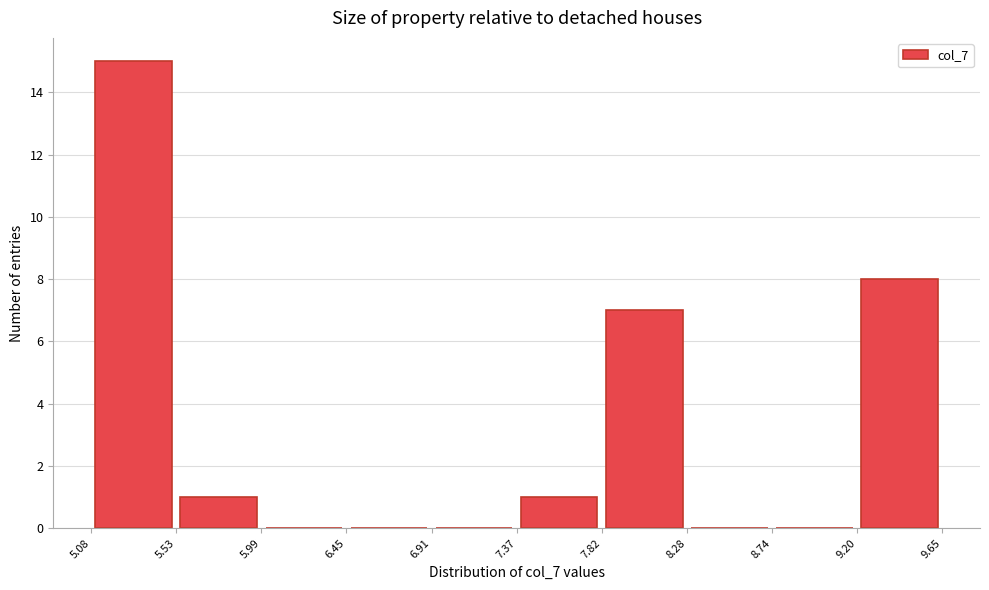

Over which range of the x-axis is the bar tallest?

5.08 to 5.53